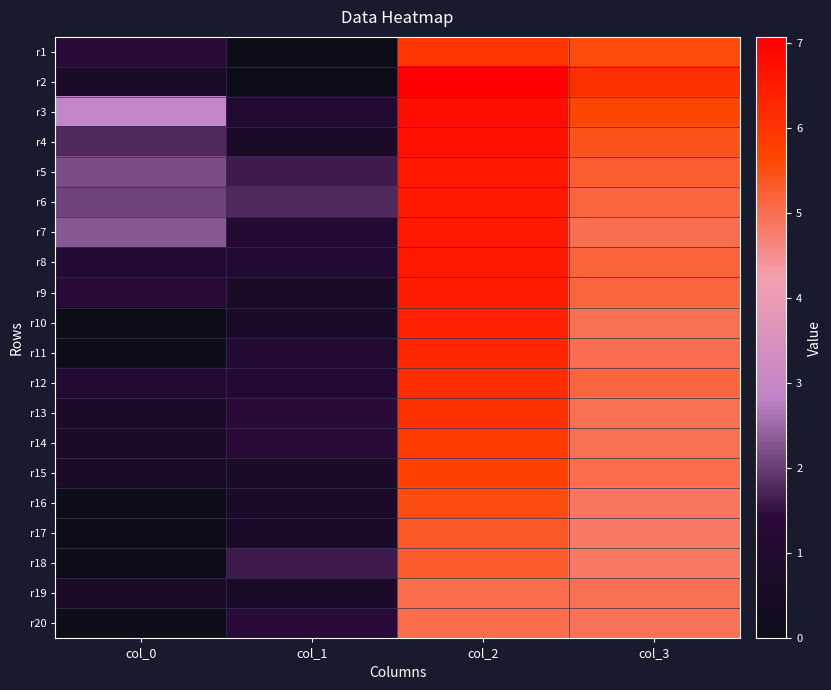

What is the total value across all series at col_3?

103.2